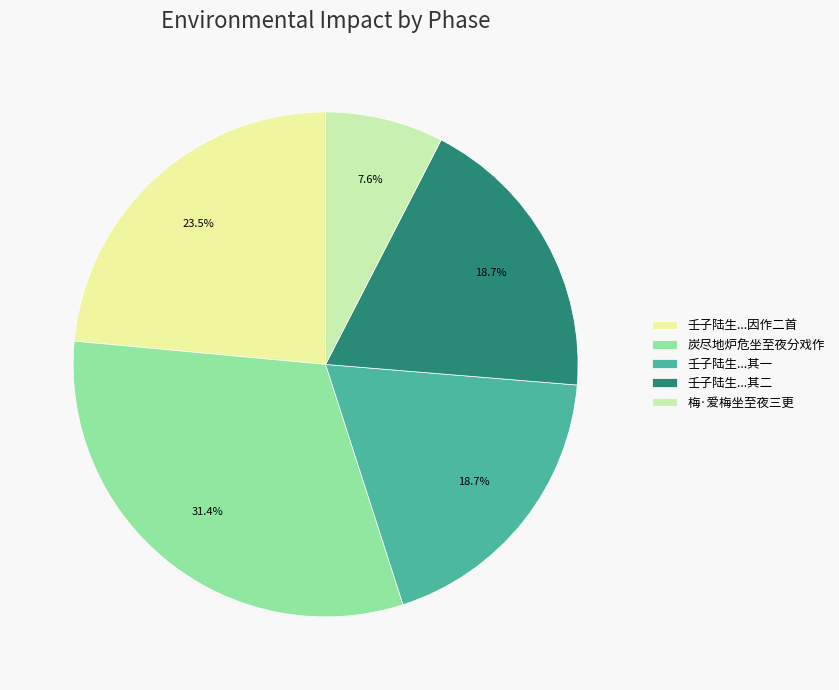

What portion of the pie excludes 壬子陆生...其一?

81.3%